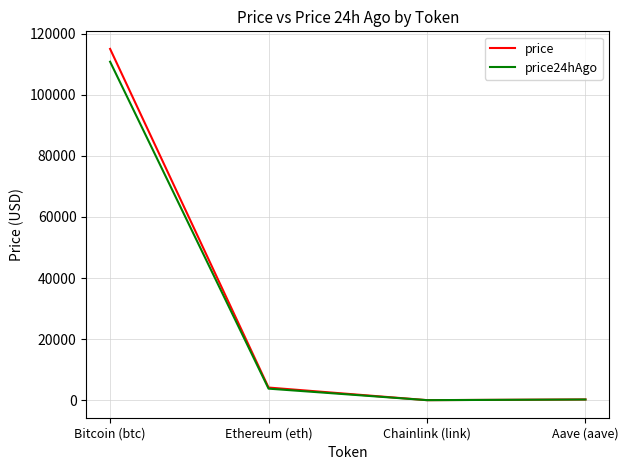

The price24hAgo series shows 25311.2 at Bitcoin (btc). True or false?

False